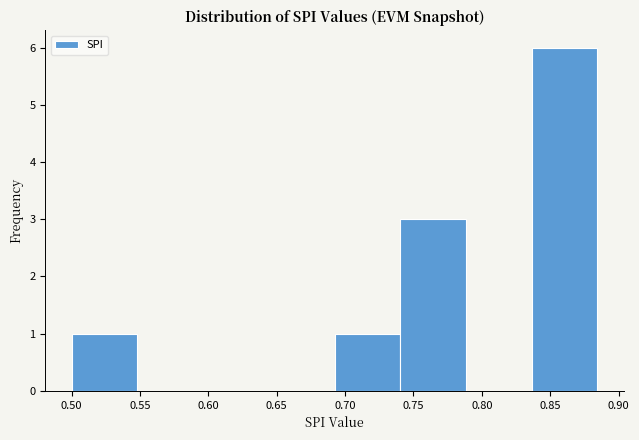

What is the height of the bar covering 0.690 to 0.740 on the x-axis? Neither the bar edges nor the heights are printed on the chart, so give them approximately, as read against the axes.

1